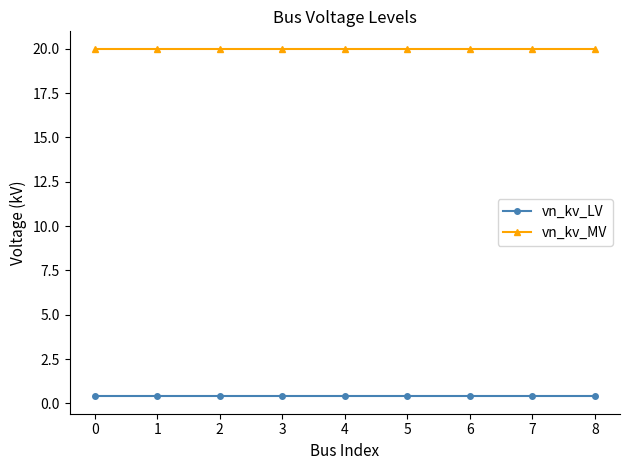

What is the highest value of the vn_kv_LV series?

0.4